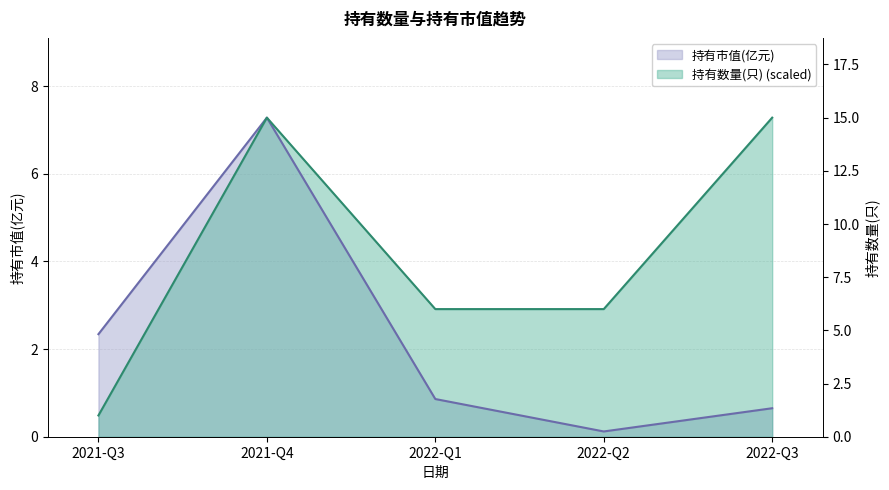

Does the chart display data point markers on the line(s)?

No